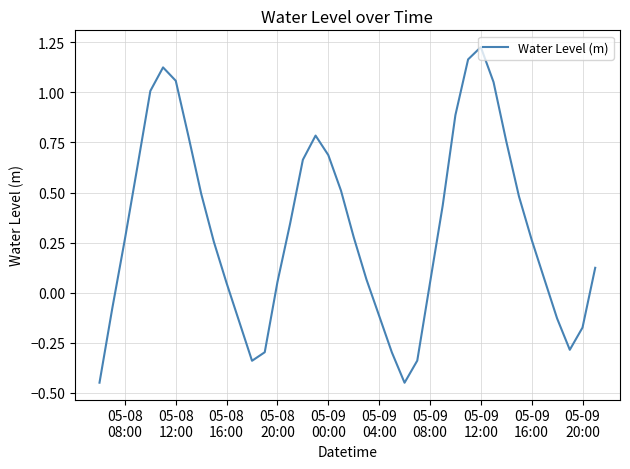

Where is the data nearest to the value 0?

05-08 16:00